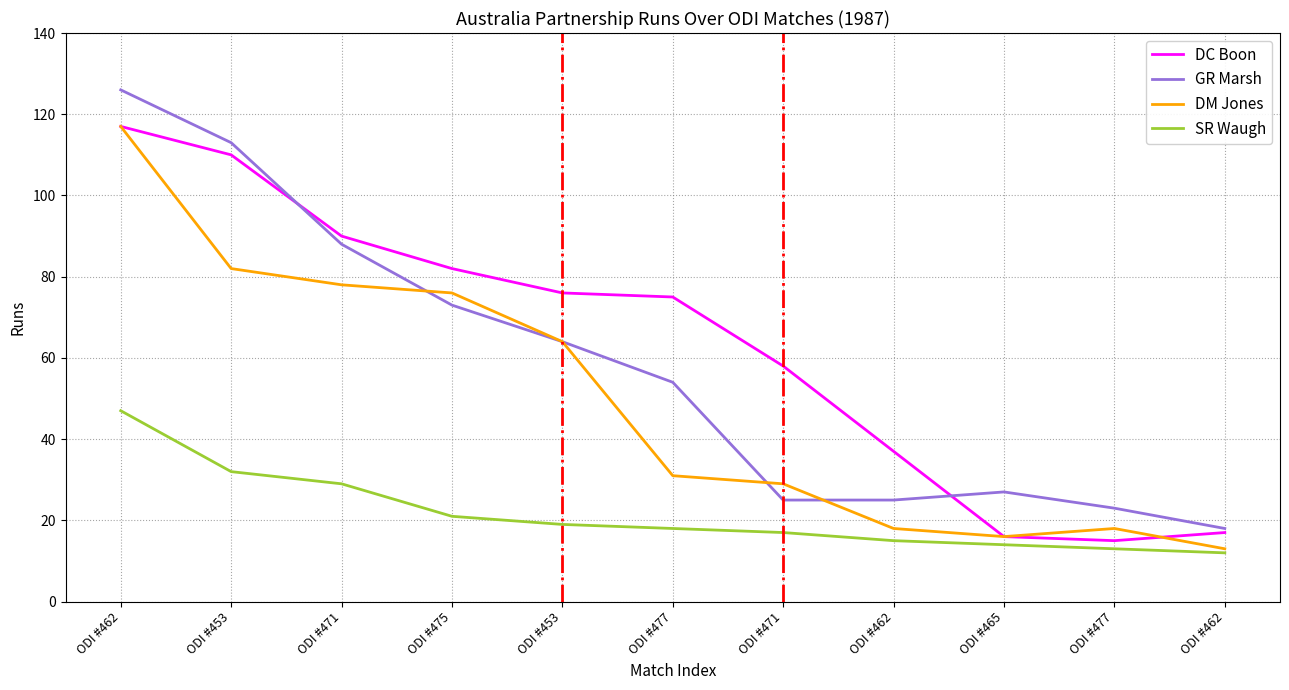

What are all the series names shown in the legend?

DC Boon, GR Marsh, DM Jones, SR Waugh